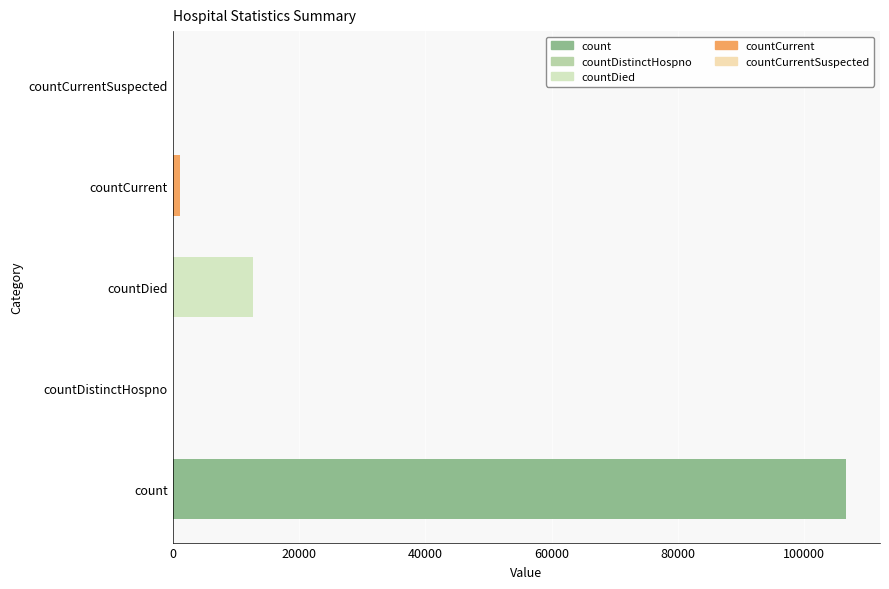

Between countCurrent and count, which is larger?

count